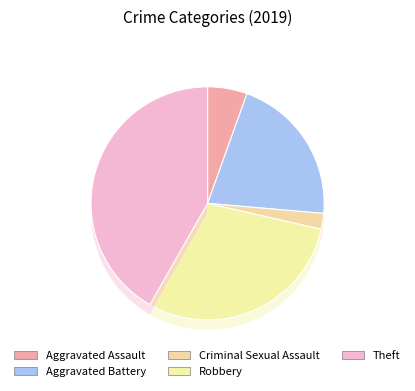

Does Homicide account for over 50% of the chart?

No